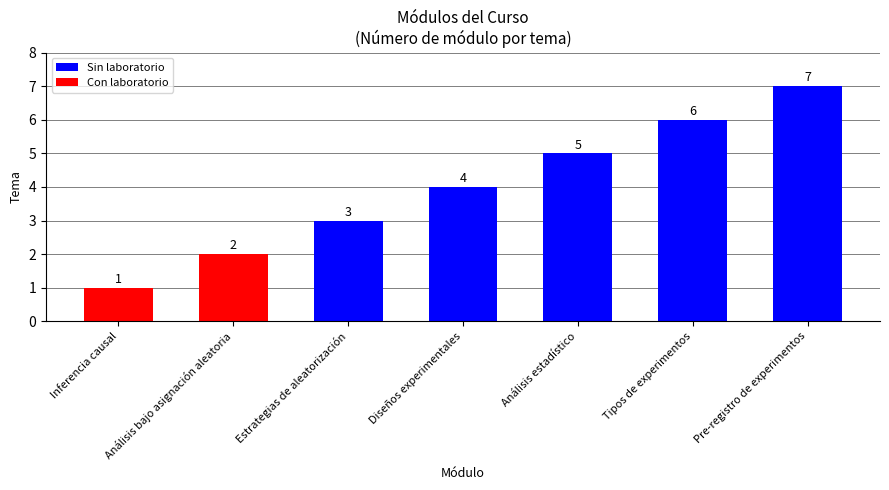

What is the sum of all values?

28